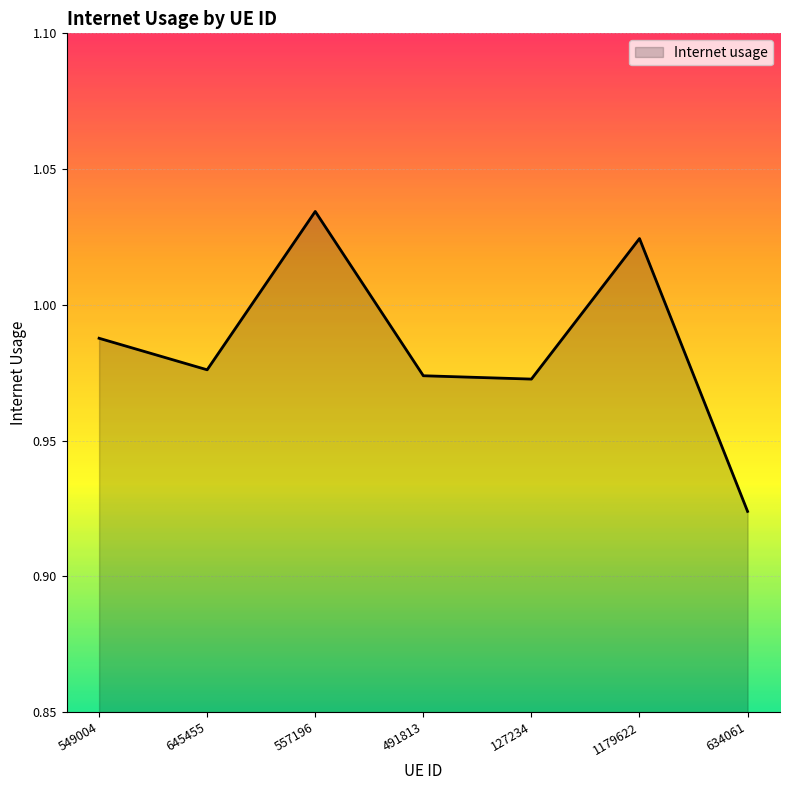

True or false: the data has more than 2 interior local peaks.

False